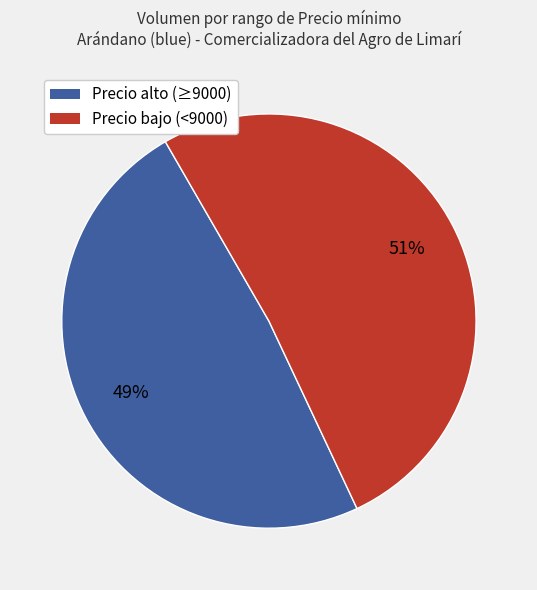

To the nearest percent, what is the average slice percentage?

50%